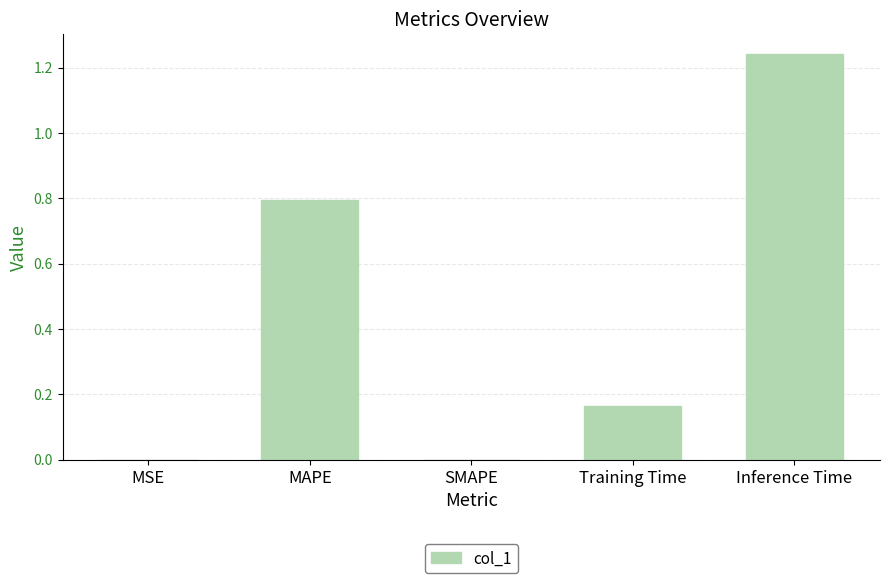

Are the bars grouped side by side (vs. stacked)?

No